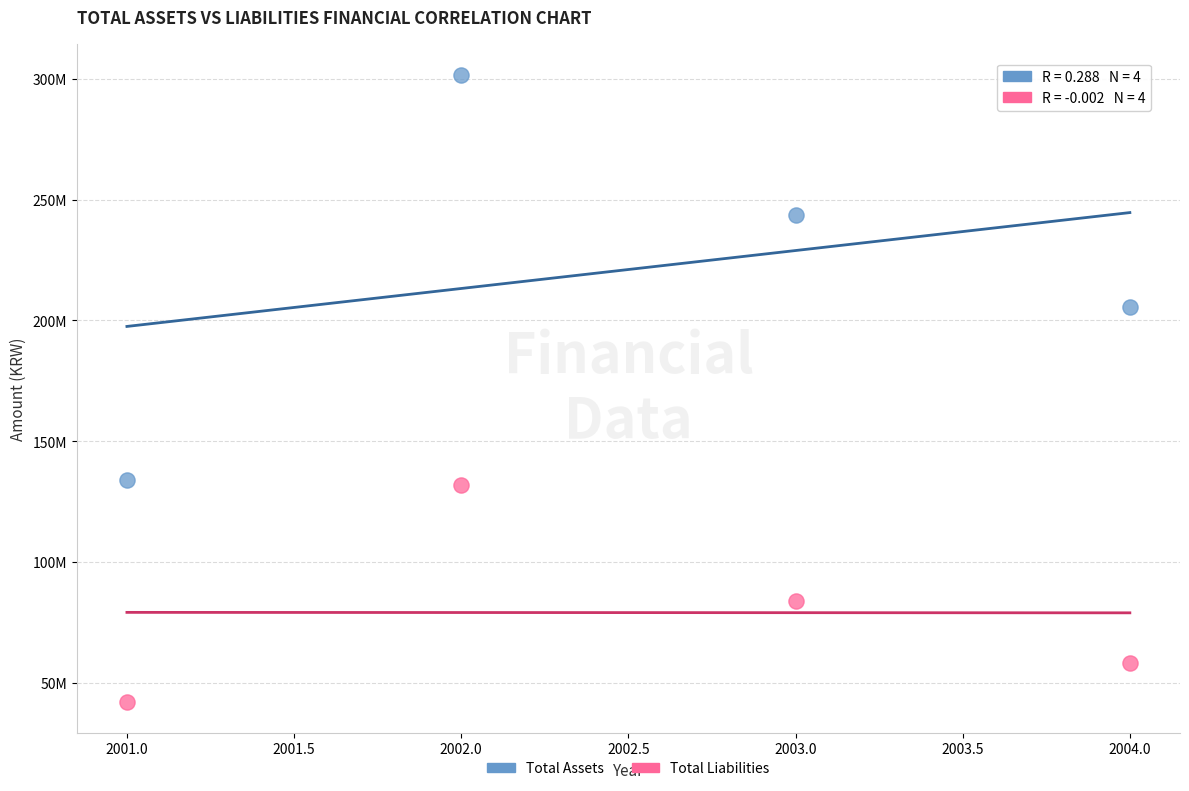

Which series reaches the minimum Y coordinate?

Total Liabilities